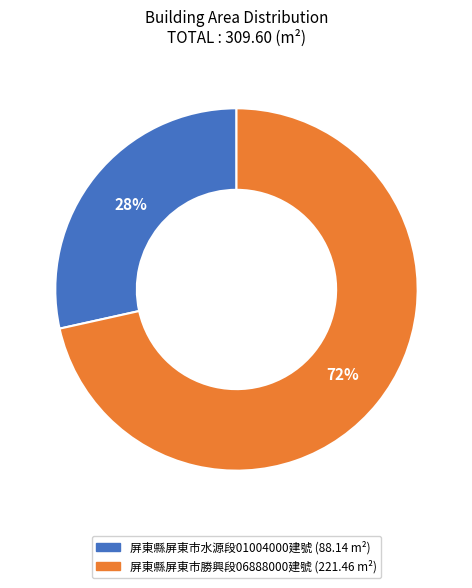

To the nearest percent, what is the average slice percentage?

50%